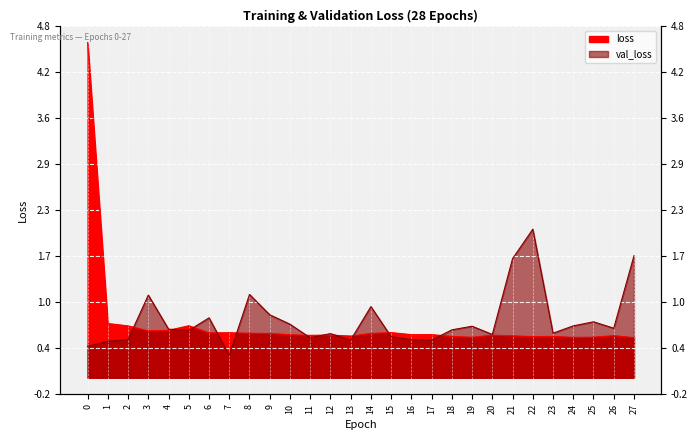

What is the value of the loss point at the 14th from the left?

0.6